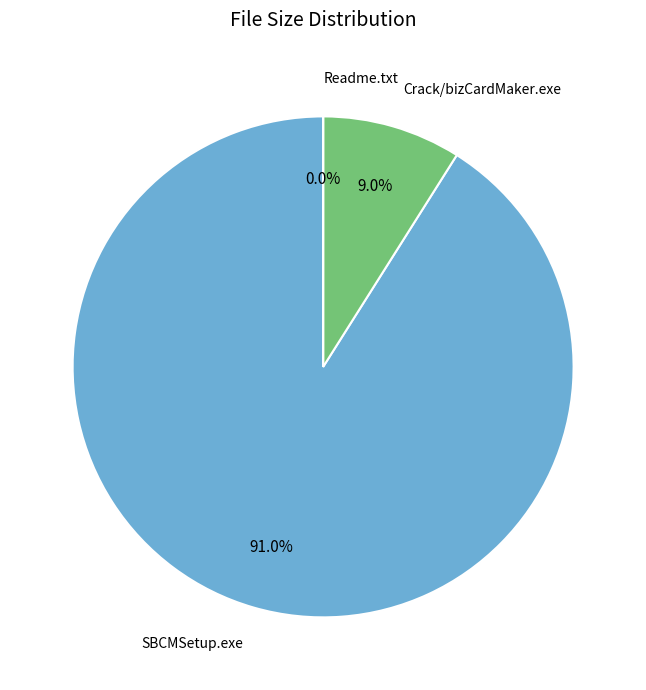

Is there a majority slice in this chart?

Yes